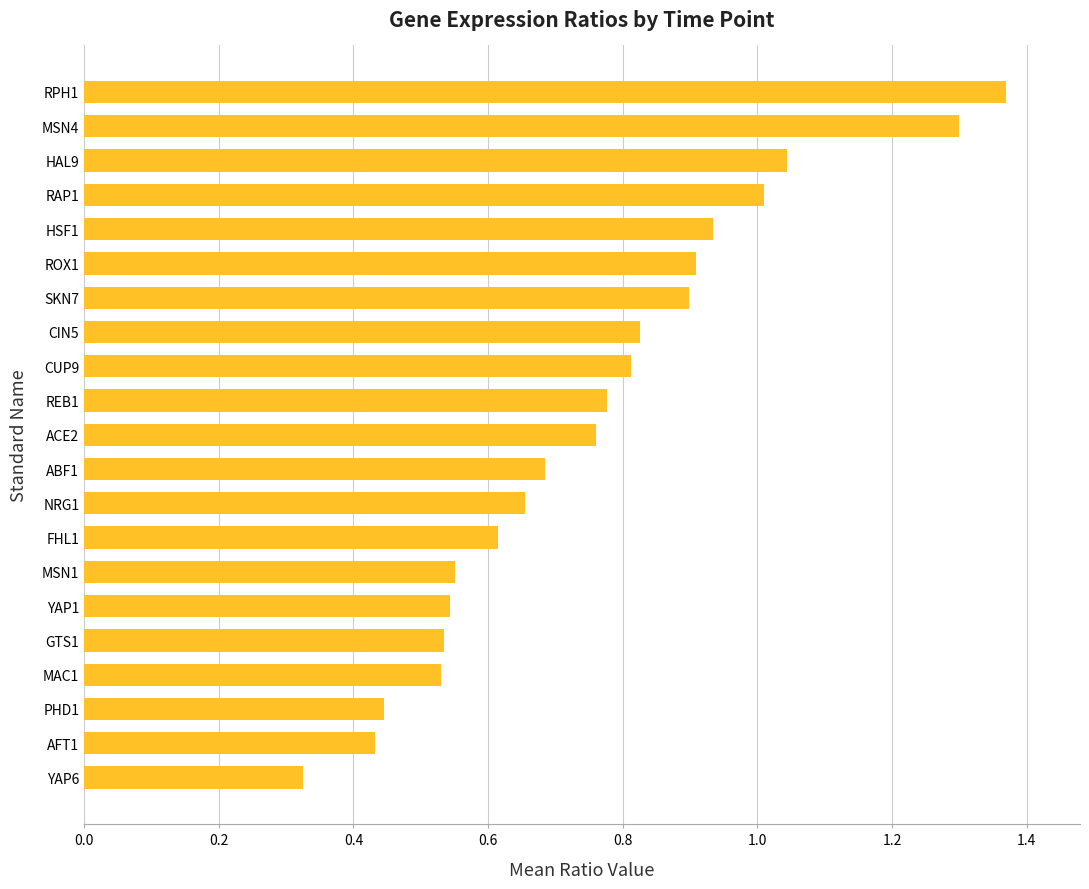

At which label is the value closest to 0?

YAP6